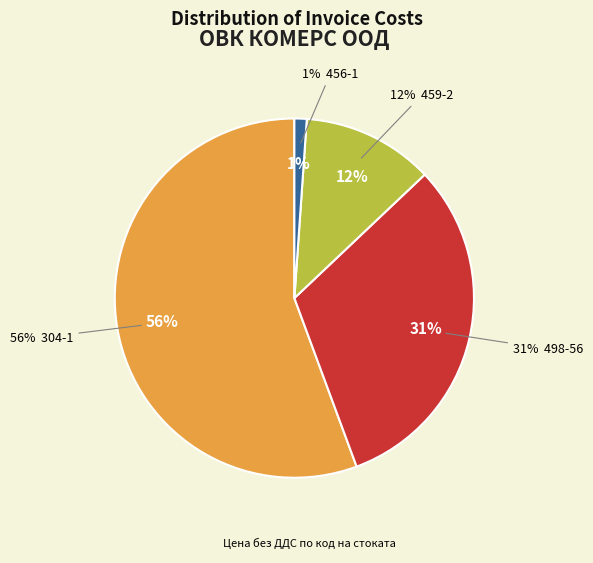

What portion of the pie excludes 304-1?

44.4%